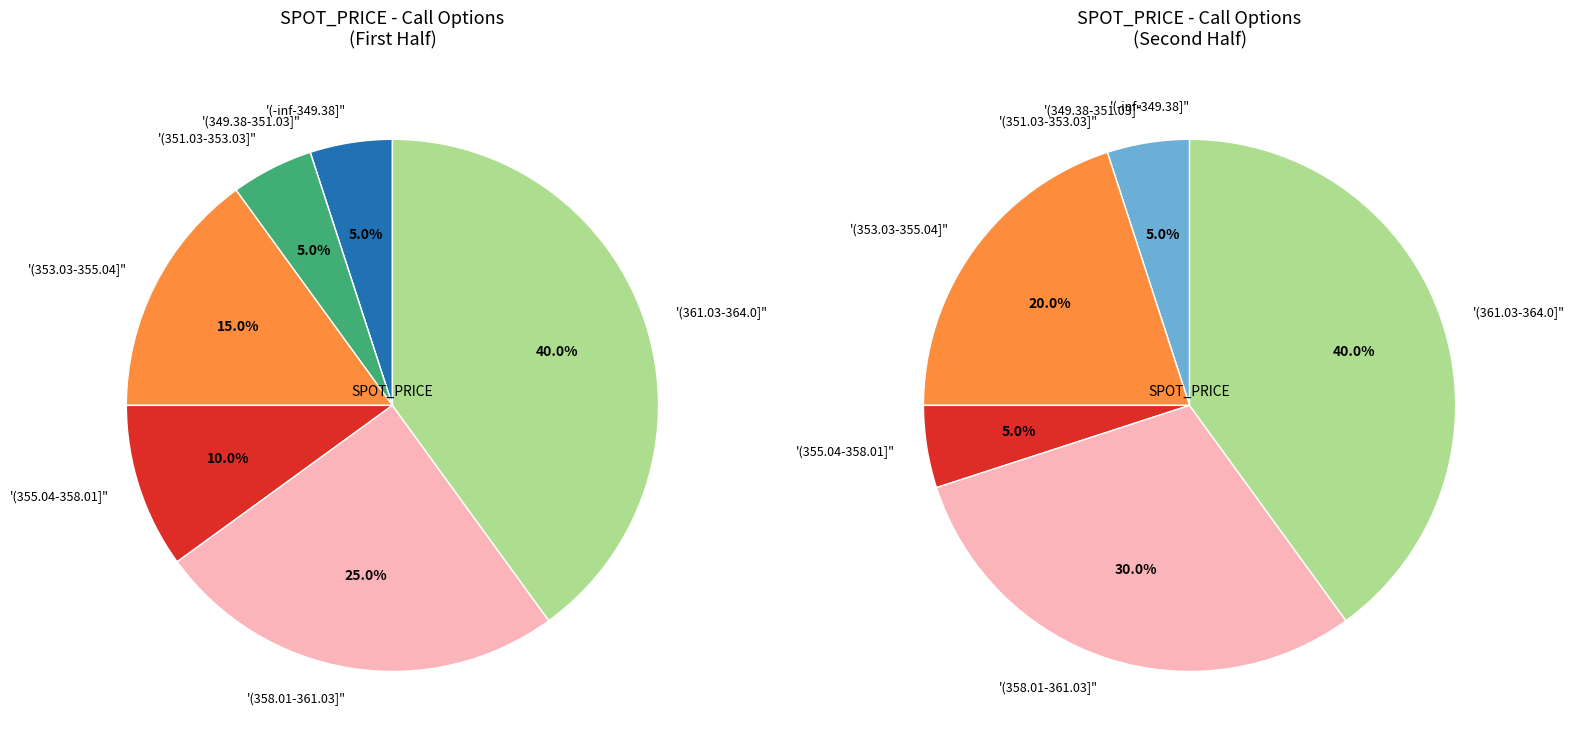

Is 36 the majority of the pie?

No